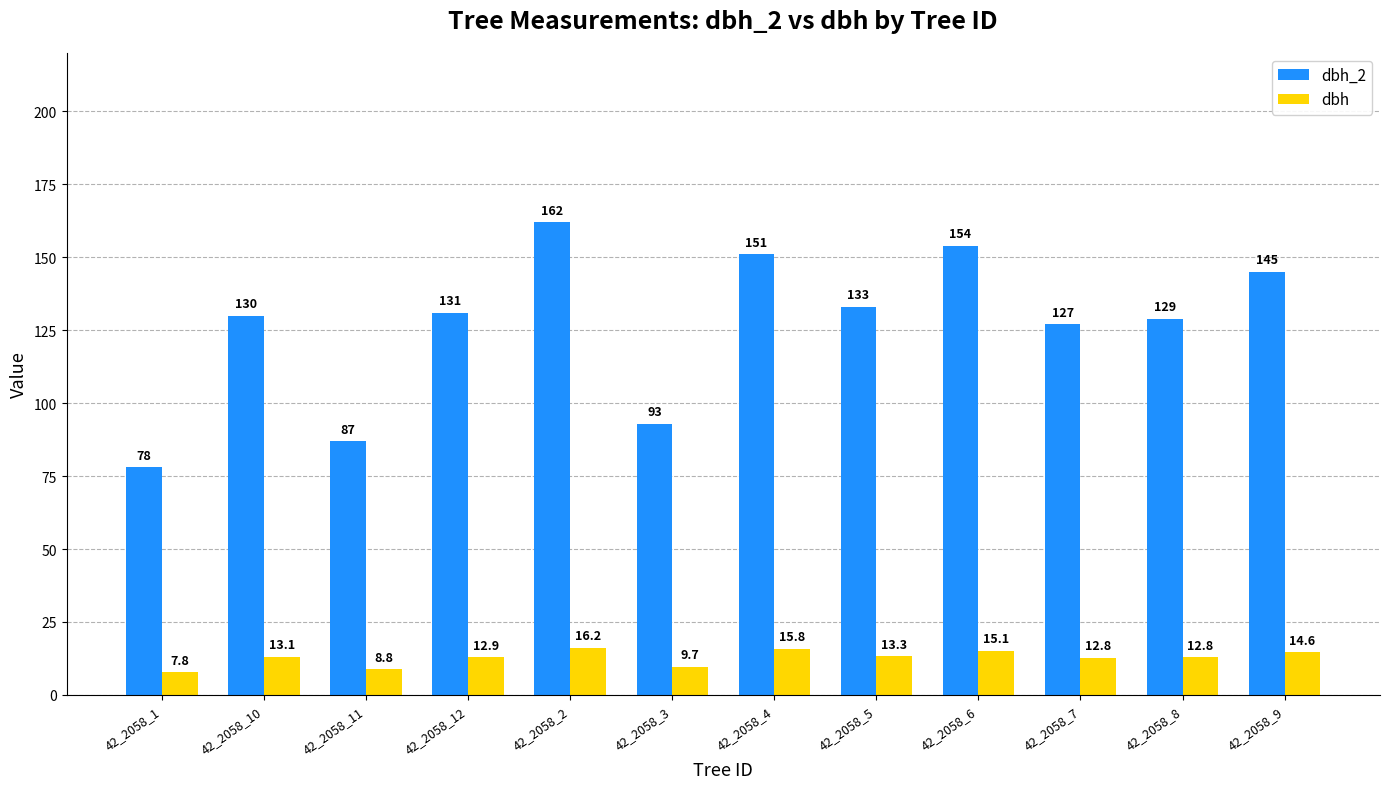

The dbh_2 series shows 131.0 at 42_2058_12. True or false?

True